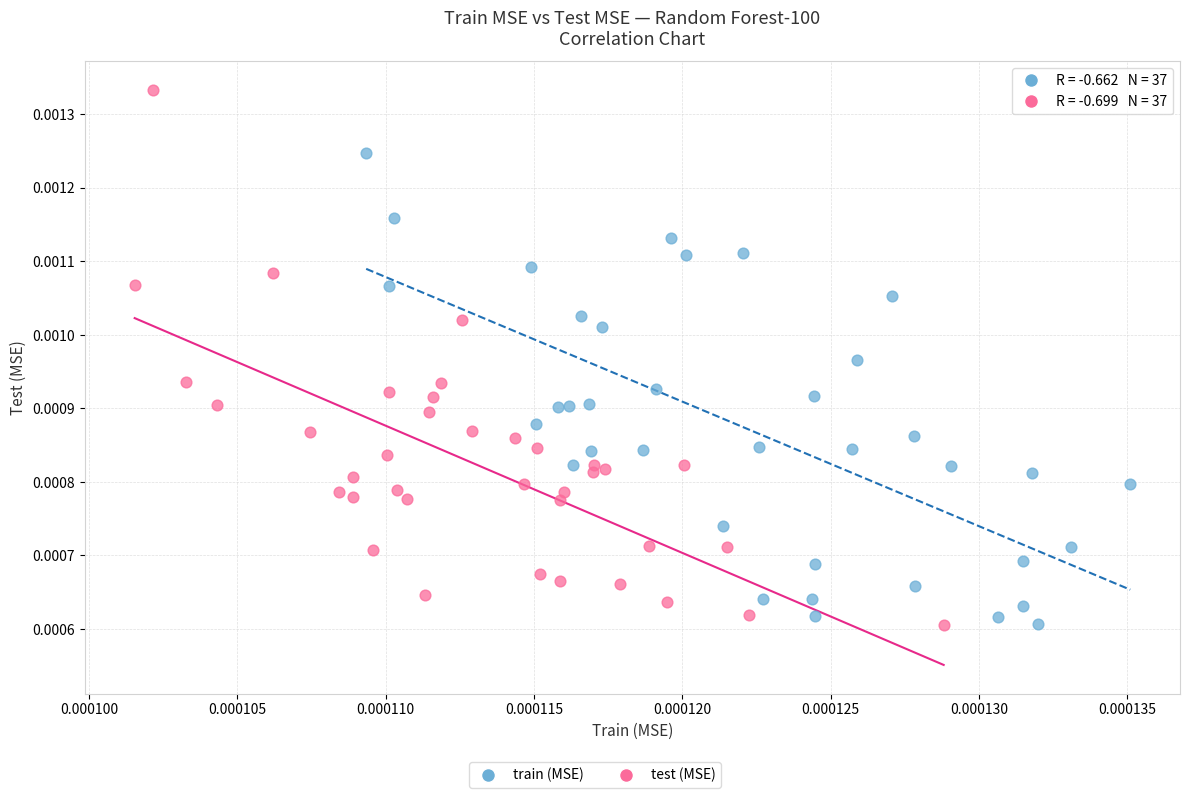

Which series reaches the maximum Y coordinate?

test (MSE)